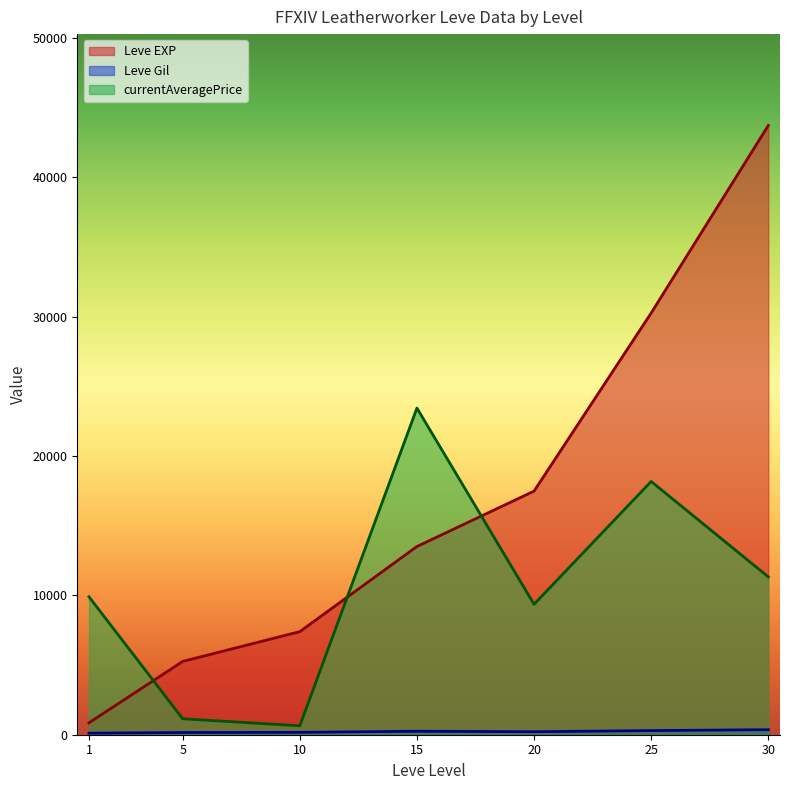

Where does the currentAveragePrice series first go above 2133?

1